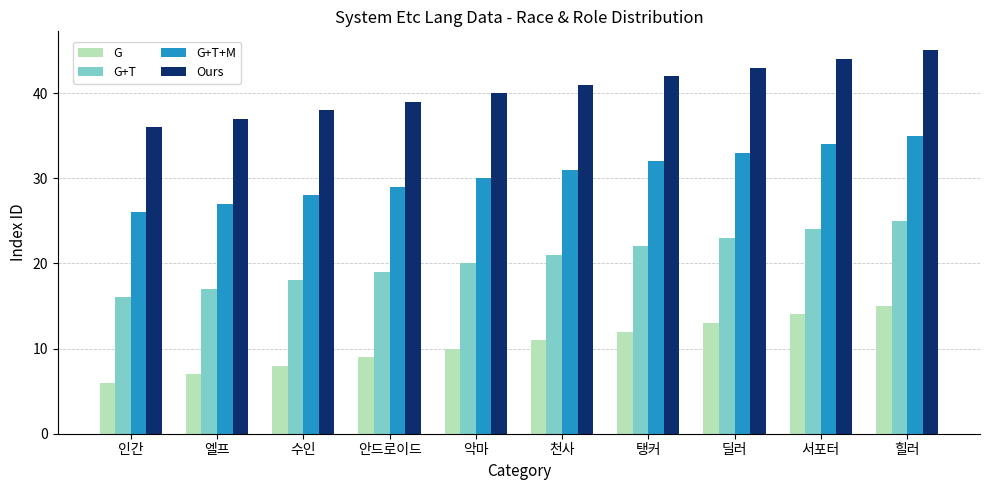

What is the difference between the second highest and minimum values in the Ours series?

8